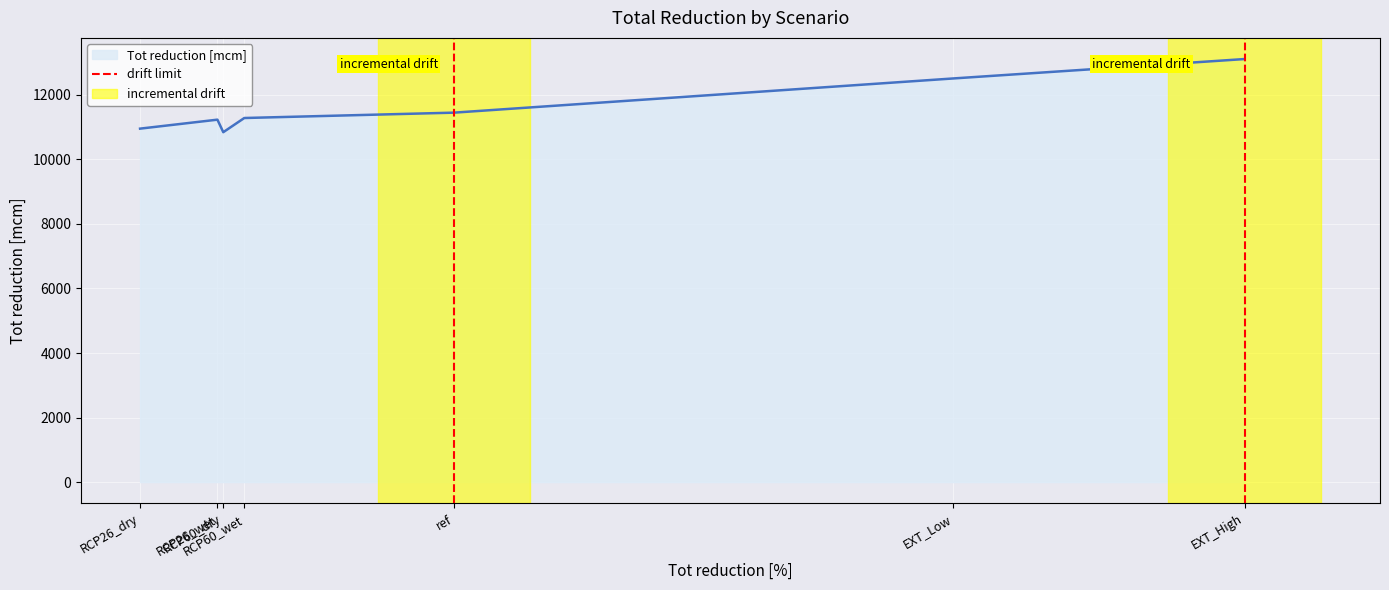

What is the highest value of the Tot reduction [mcm] series?

13110.4